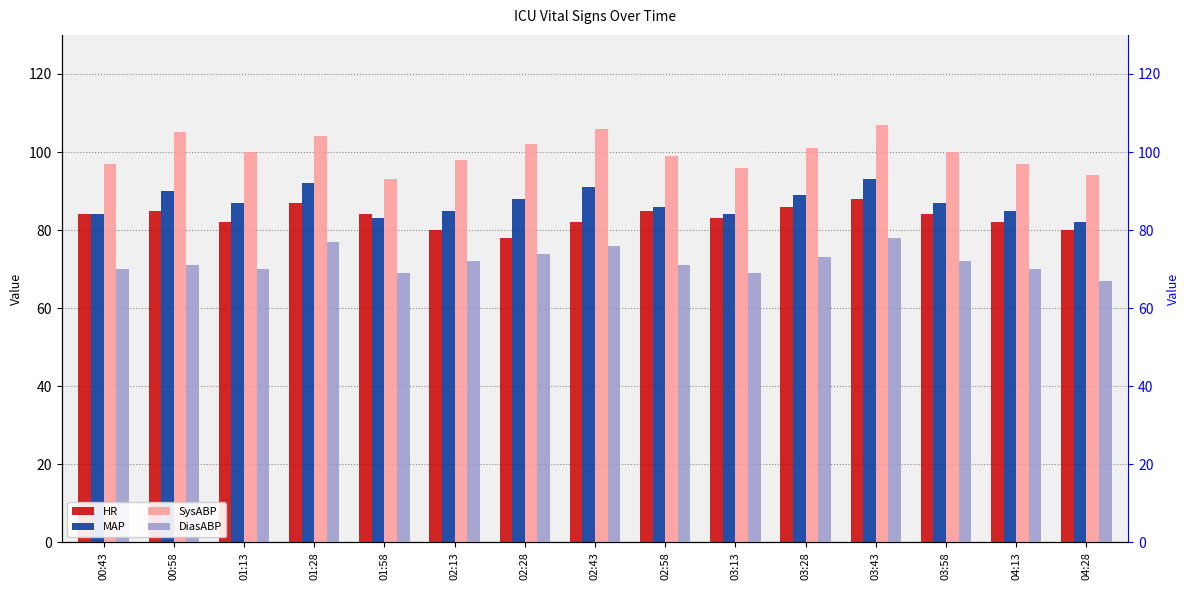

What is the difference between the highest and lowest values at 03:28?

28